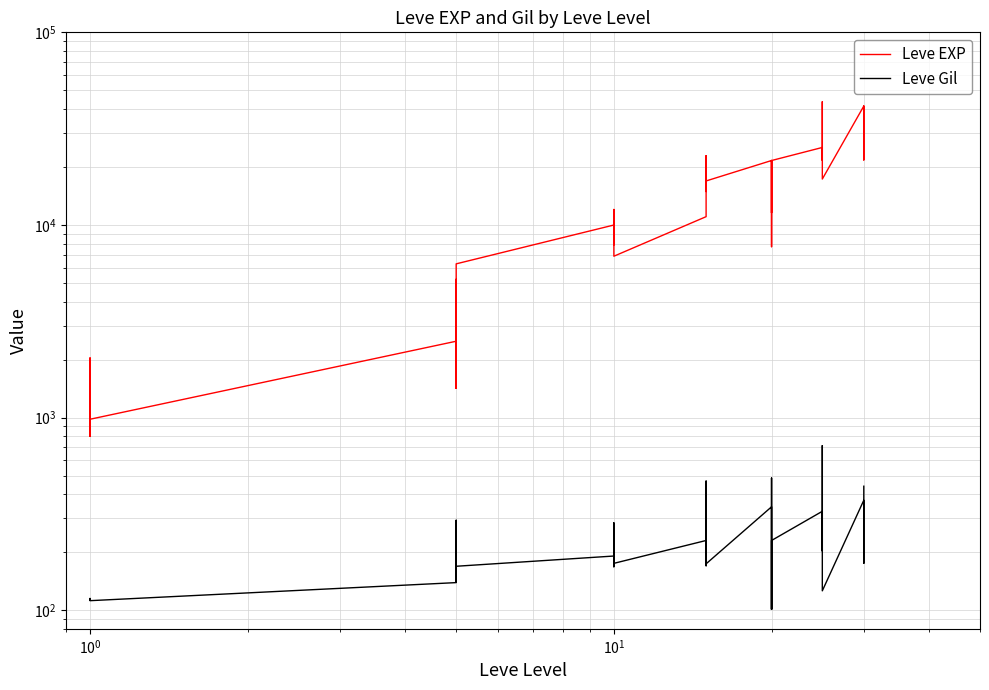

The Leve Gil series shows 132 at 33. True or false?

False